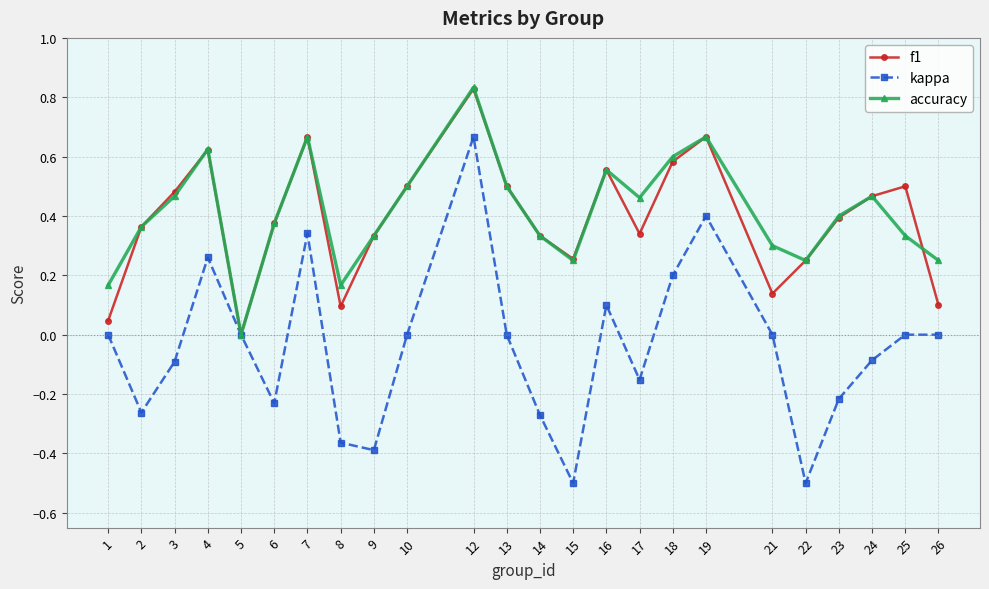

Where is the first local maximum for f1?

4